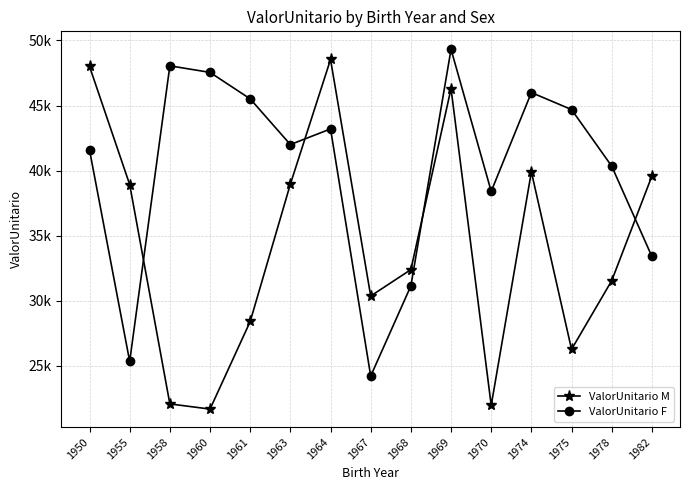

What is the value of the ValorUnitario F point at the 6th from the left?

41996.7